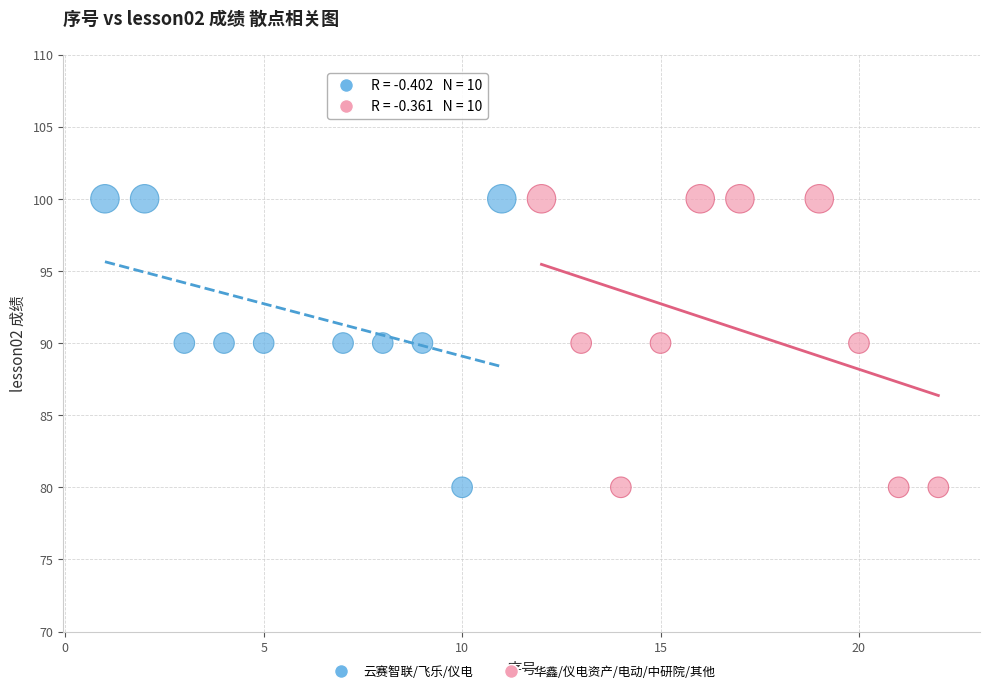

What are all the series names shown in the legend?

云赛智联/飞乐/仪电, 华鑫/仪电资产/电动/中研院/其他